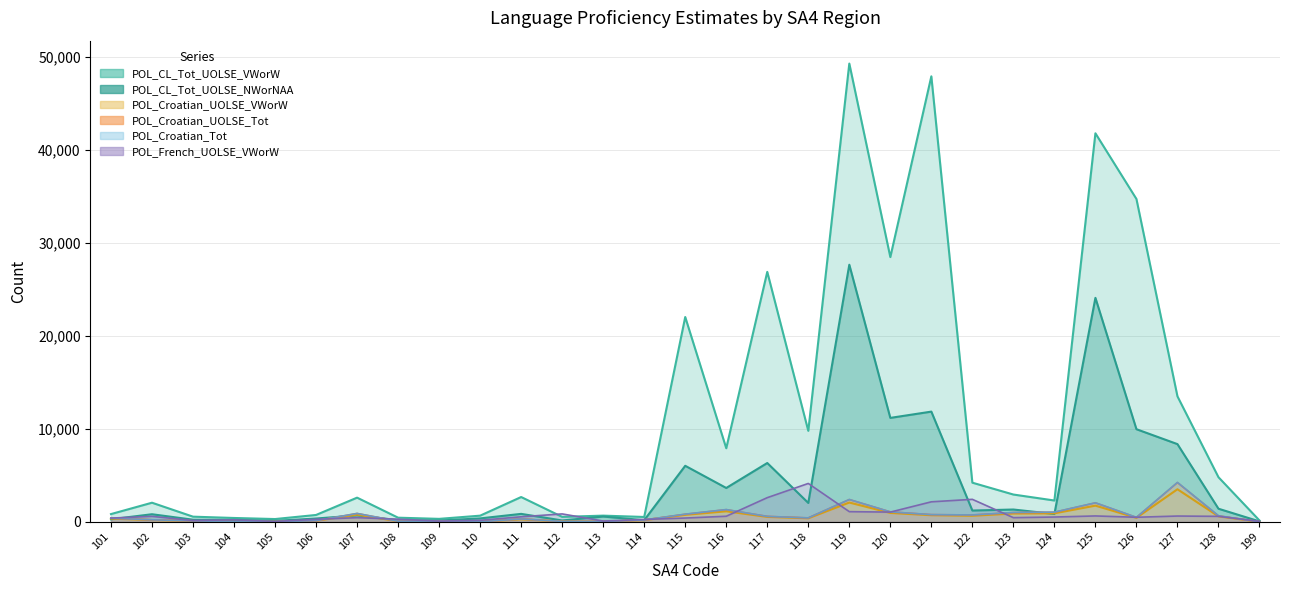

Reading left to right, list all the values displayed in this chart.

POL_CL_Tot_UOLSE_VWorW: 844	2067	566	425	310	749	2612	456	330	674	2679	544	677	533	22045	7927	26901	9801	49312	28495	47939	4222	2947	2304	41812	34745	13511	4810	153
POL_CL_Tot_UOLSE_NWorNAA: 287	827	240	220	114	367	701	192	147	379	866	156	579	187	6039	3653	6339	2042	27672	11193	11868	1225	1335	853	24107	9976	8371	1420	55
POL_Croatian_UOLSE_VWorW: 358	204	100	9	24	120	781	69	67	16	278	50	38	191	760	1143	539	390	2086	966	720	660	903	924	1750	443	3515	600	10
POL_Croatian_UOLSE_Tot: 406	229	122	22	24	125	907	77	71	17	322	53	42	213	824	1321	595	431	2403	1081	784	747	1007	1043	2049	484	4232	651	12
POL_Croatian_Tot: 407	229	117	22	24	134	913	77	71	17	321	53	42	212	838	1330	596	436	2416	1081	786	751	1017	1053	2059	491	4252	662	12
POL_French_UOLSE_VWorW: 411	599	151	226	53	279	459	295	85	173	554	862	93	266	418	611	2611	4139	1105	1057	2164	2430	460	527	644	502	633	600	68